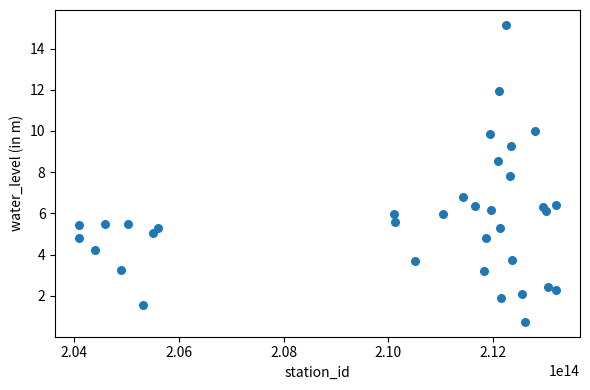

What is the range of Y values (max minus min)?

14.4